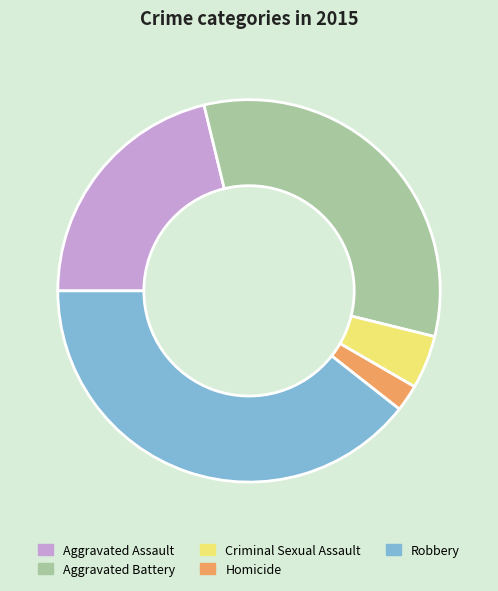

Rank the categories by value from lowest to highest.

Homicide, Criminal Sexual Assault, Aggravated Assault, Aggravated Battery, Robbery